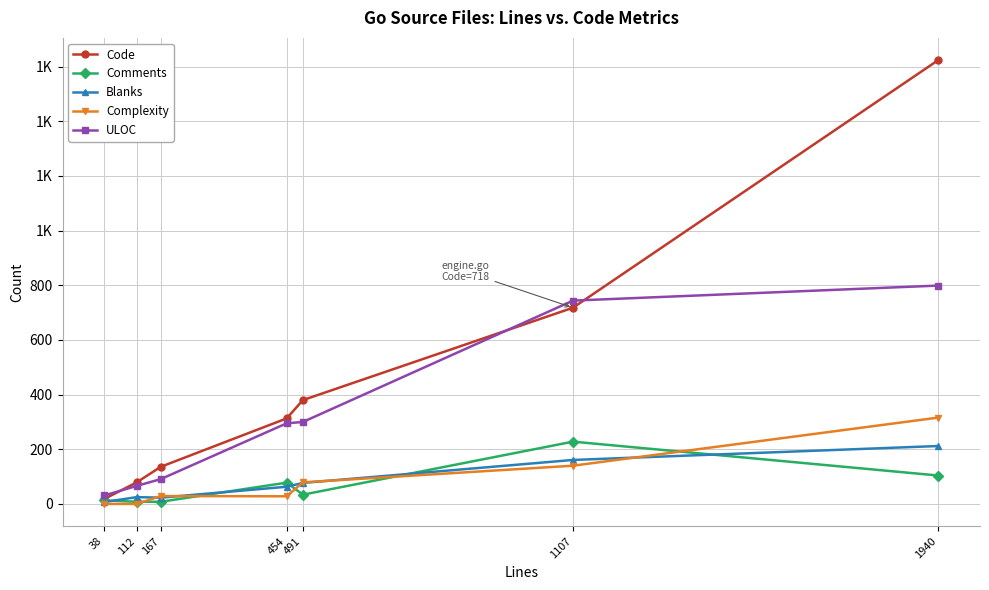

Is this an area chart (filled region under the line)?

No